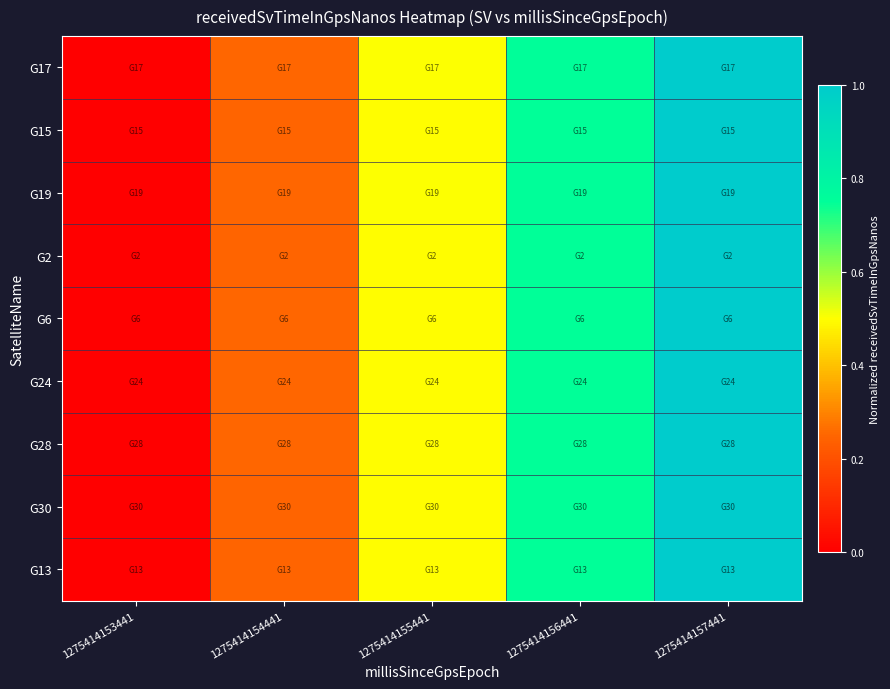

At how many categories does at least one series exceed 0?

5